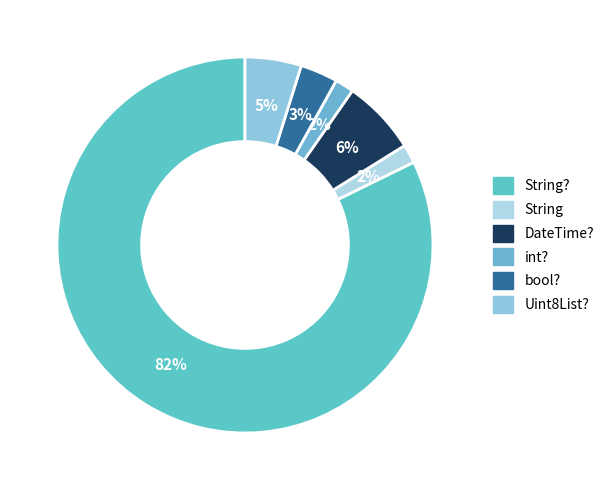

Count the number of slices in the pie.

6